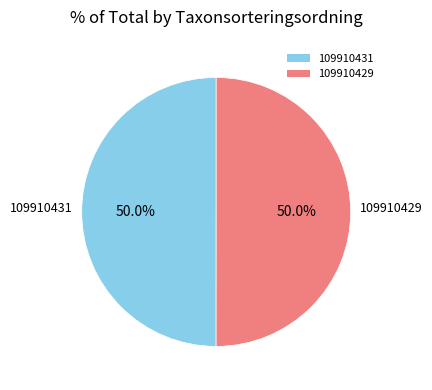

Is it true that 109910431 is 50% of the pie?

True